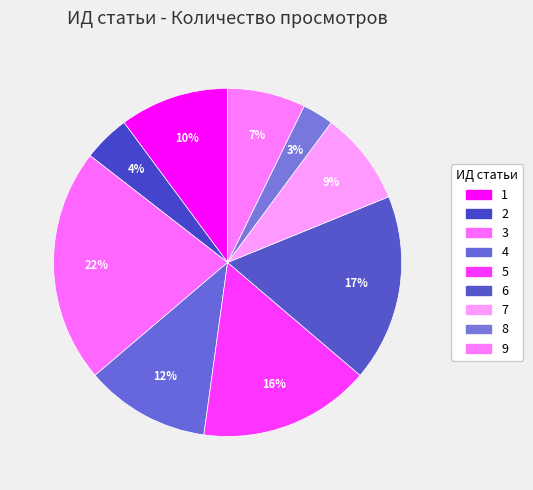

Count the number of slices in the pie.

9